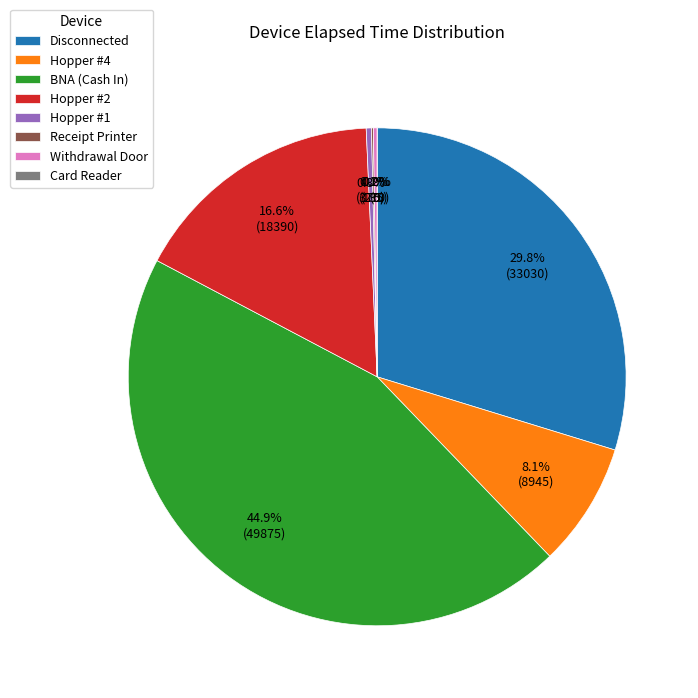

Does Hopper #4 account for over 50% of the chart?

No